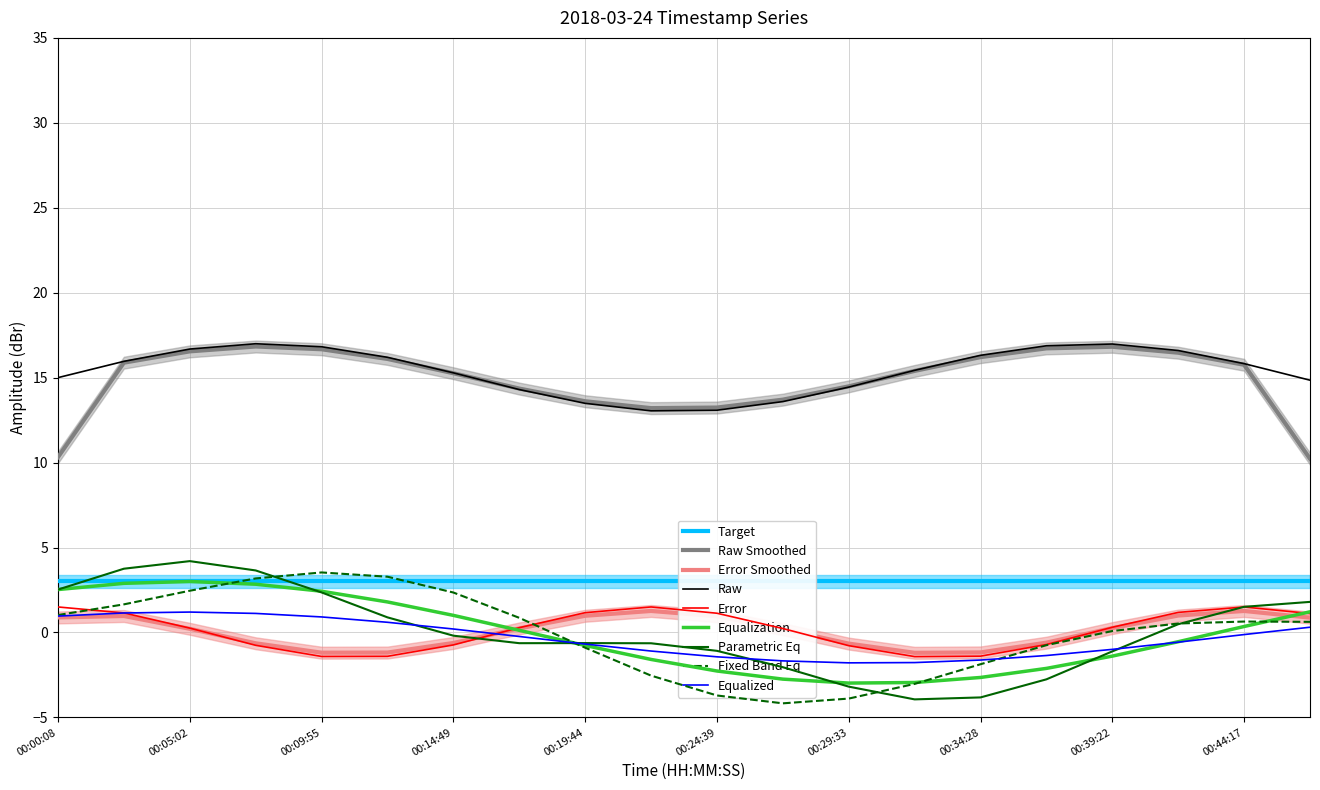

What is the highest value of the Error Smoothed series?

1.3